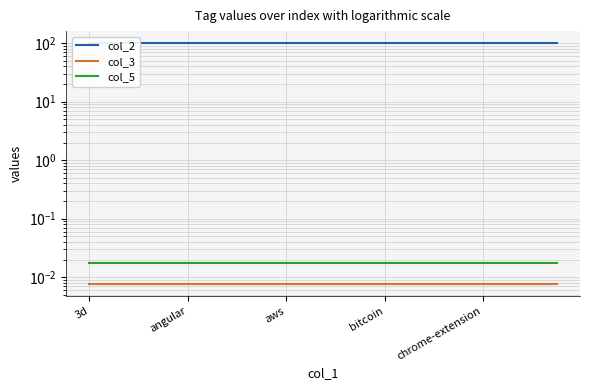

At which category does the chart reach its peak across all series?

3d